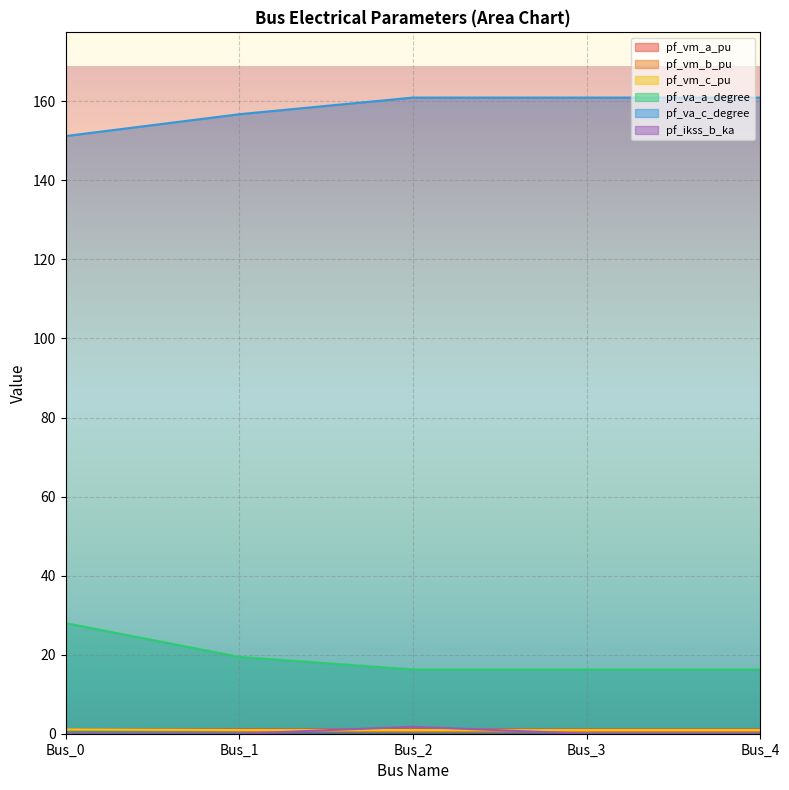

At which category does the chart reach its peak across all series?

Bus_2